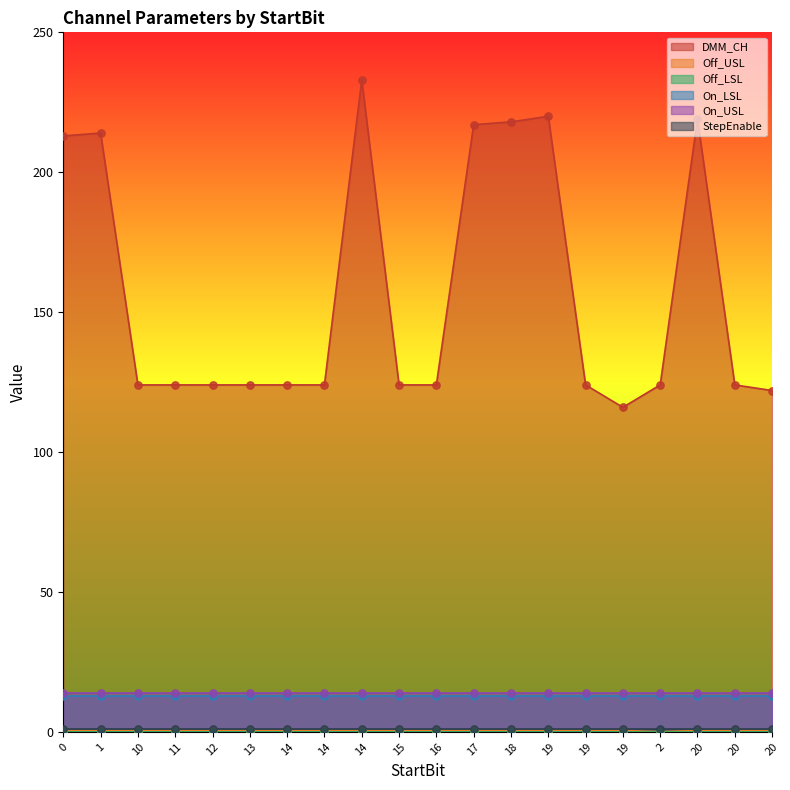

Which series contains the highest Y value?

DMM_CH